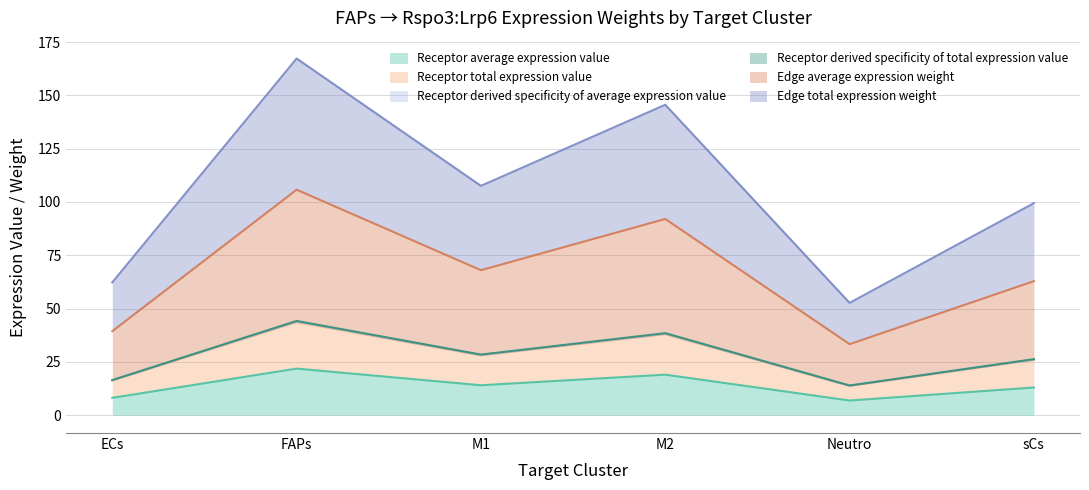

At which label does Edge average expression weight reach its peak?

FAPs